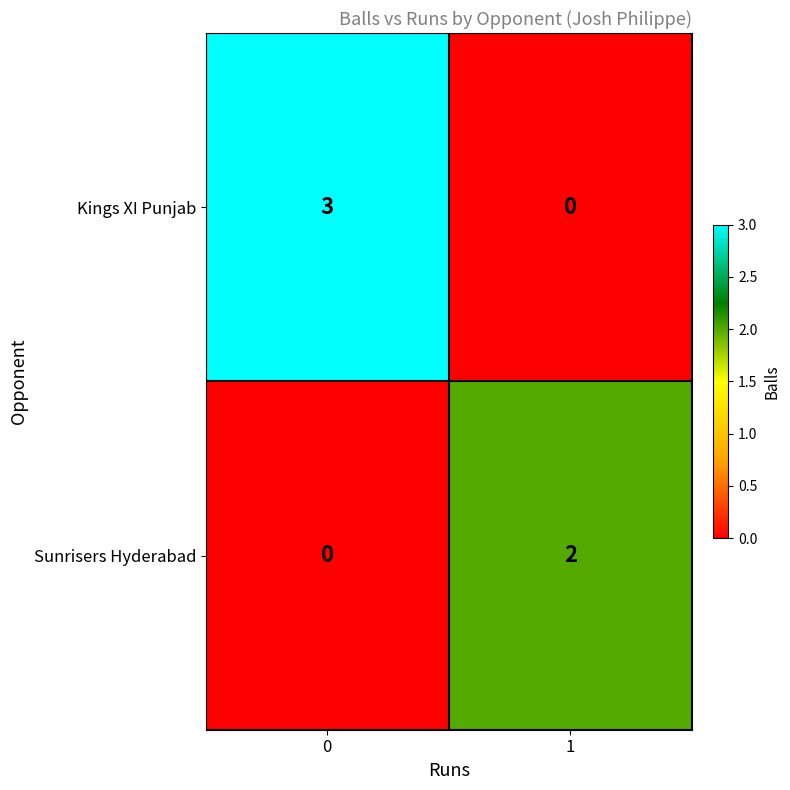

Rank the series by their maximum value, from highest to lowest.

Kings XI Punjab, Sunrisers Hyderabad